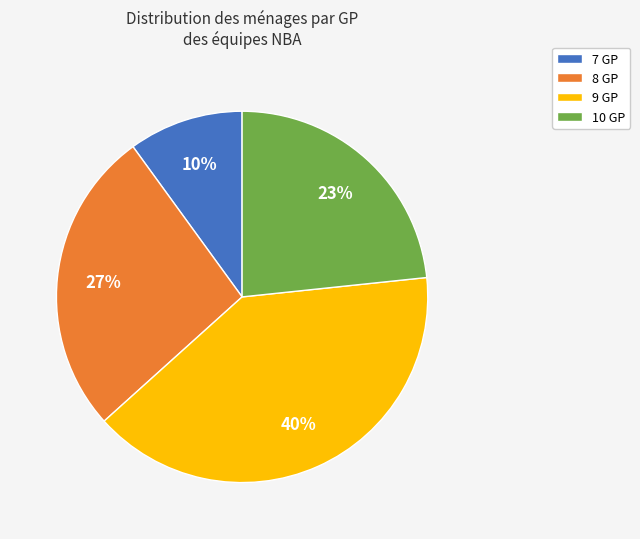

What is the smallest slice in the pie chart?

7 GP